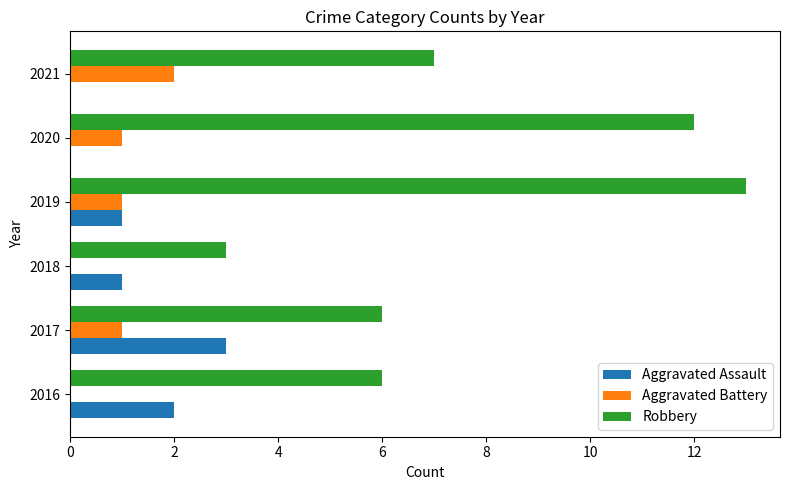

How many series are shown in this chart?

3